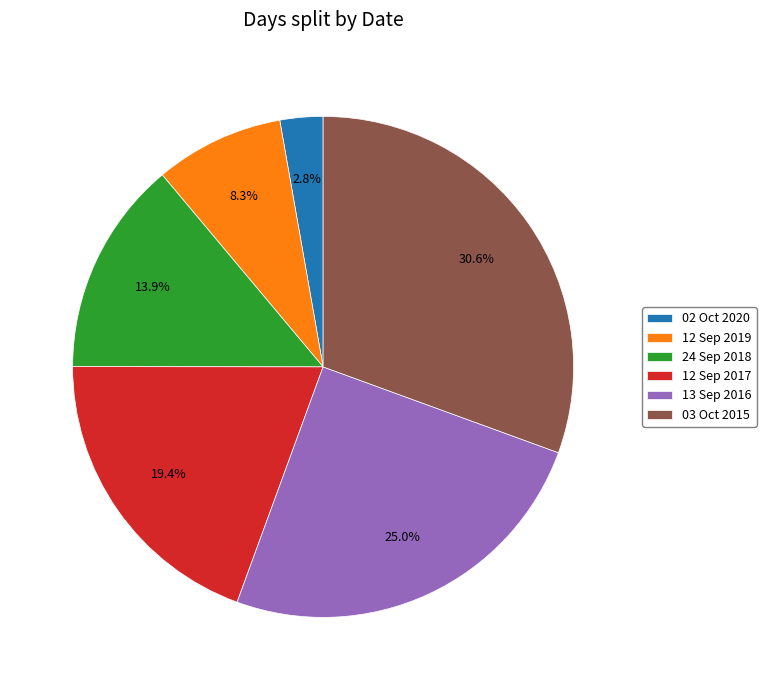

To the nearest percent, what portion does 24 Sep 2018 represent?

14%